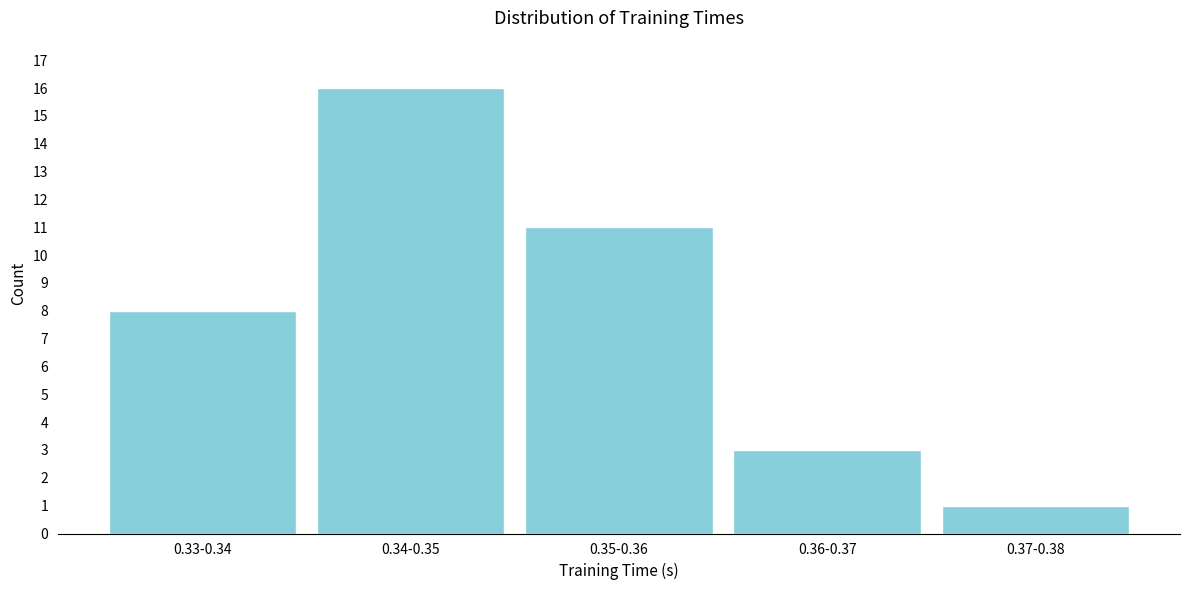

Reading right to left, transcribe all the data shown in this chart.

0.37-0.38=1	0.36-0.37=3	0.35-0.36=11	0.34-0.35=16	0.33-0.34=8